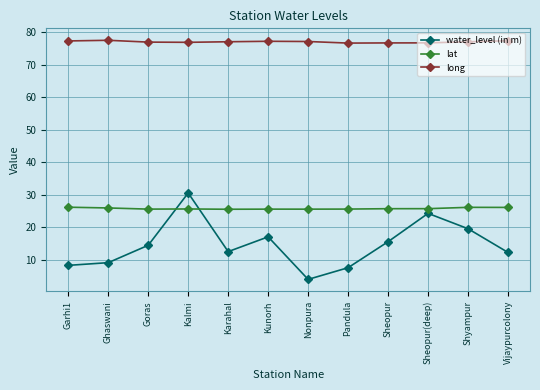

What is the label of the 3rd point from the right?

Sheopur(deep)